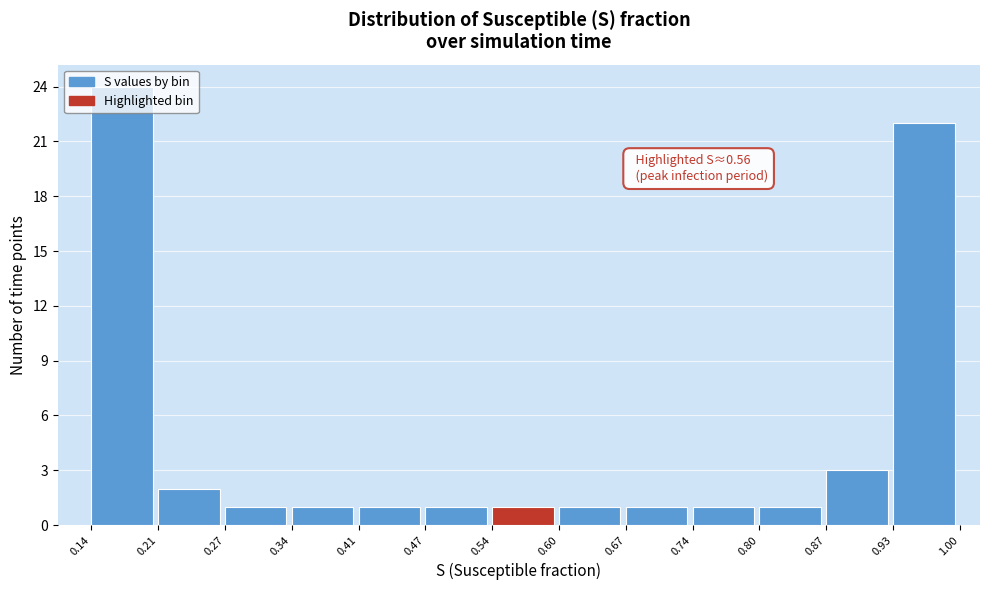

Over which range of the x-axis is the bar tallest?

0.14 to 0.21